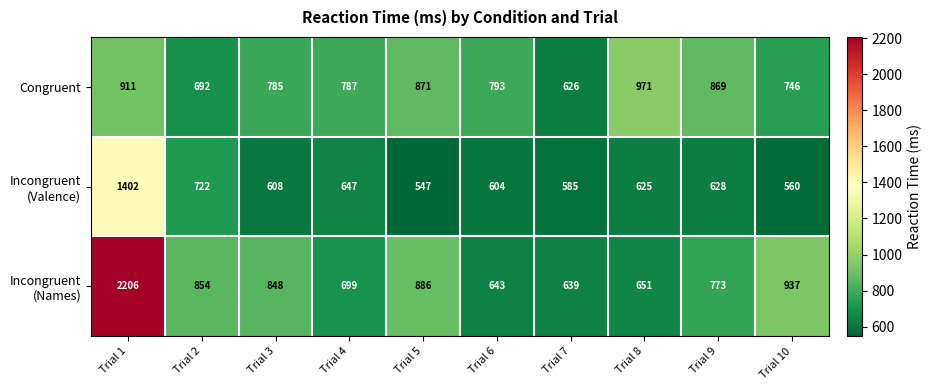

What is the difference between the second highest and second lowest values in the Congruent series?

219